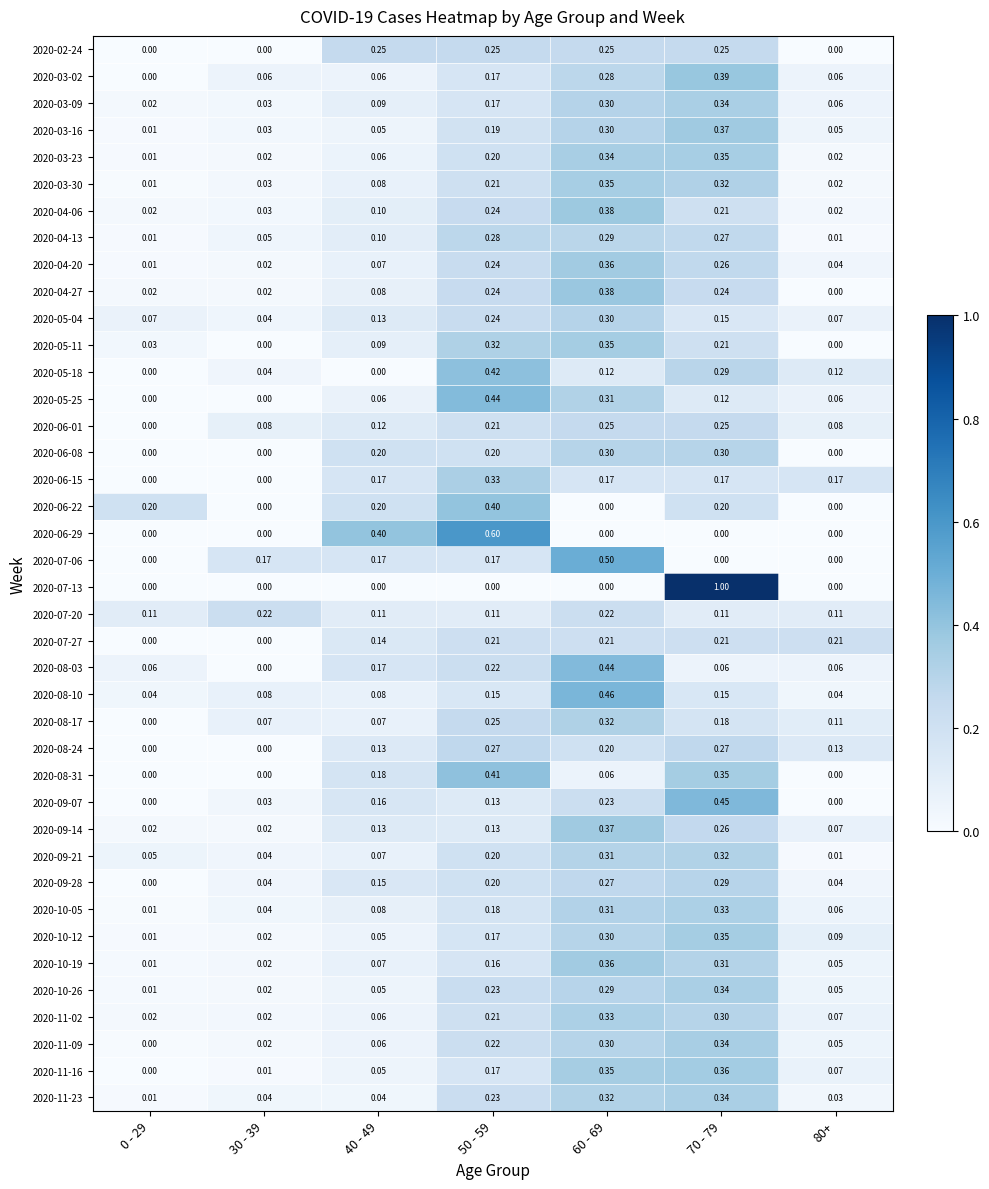

What is the total value across all series at 30 - 39?

1.3